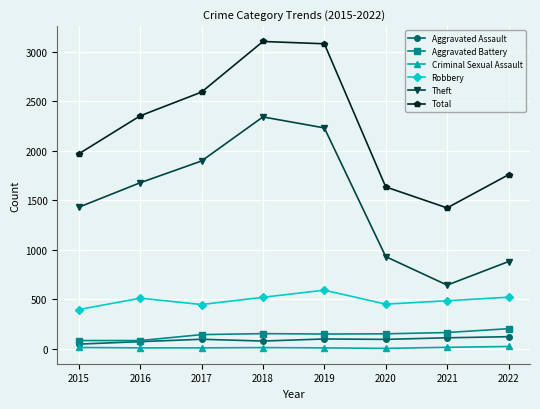

Is the value of Theft at 2020 greater than the value of Criminal Sexual Assault at 2017?

Yes